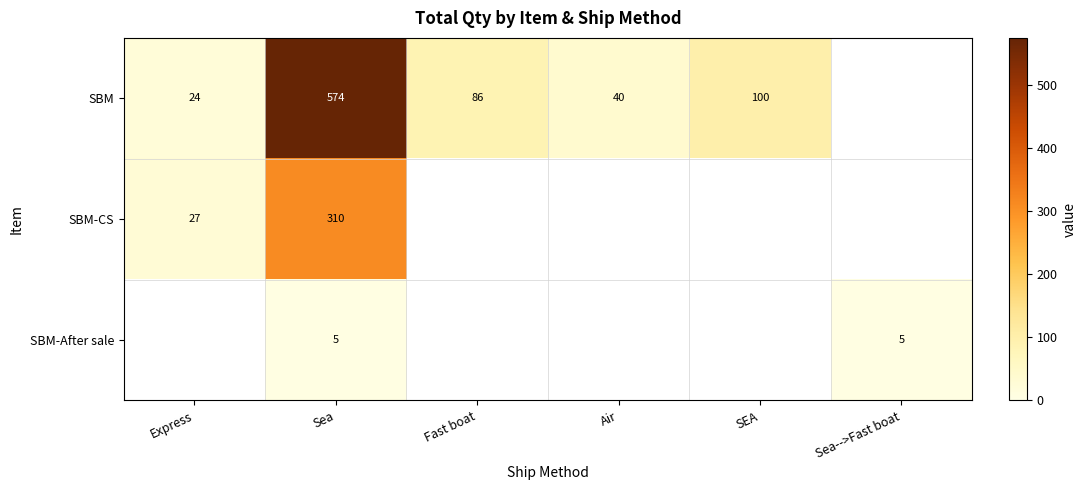

The value of SBM at Air is 10. True or false?

False